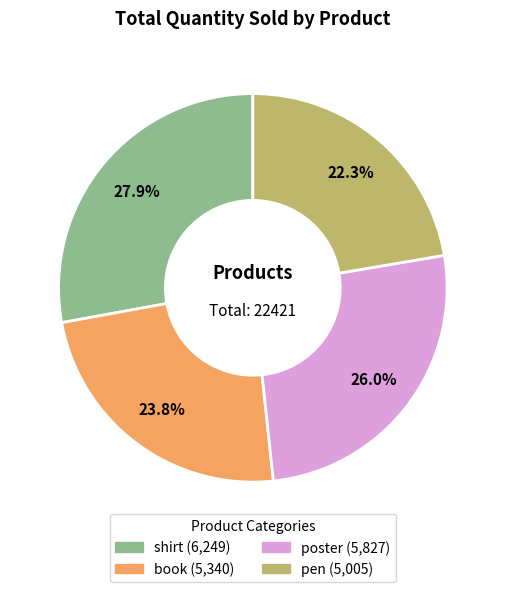

Which category has the smallest portion of the pie?

pen